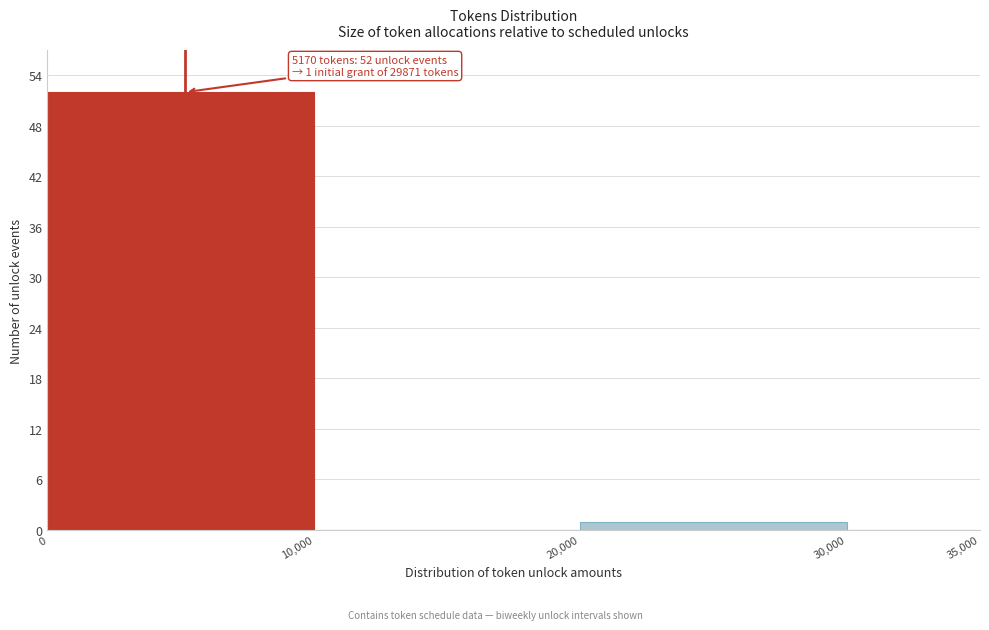

Which range on the x-axis has the tallest bar?

0 to 10,000